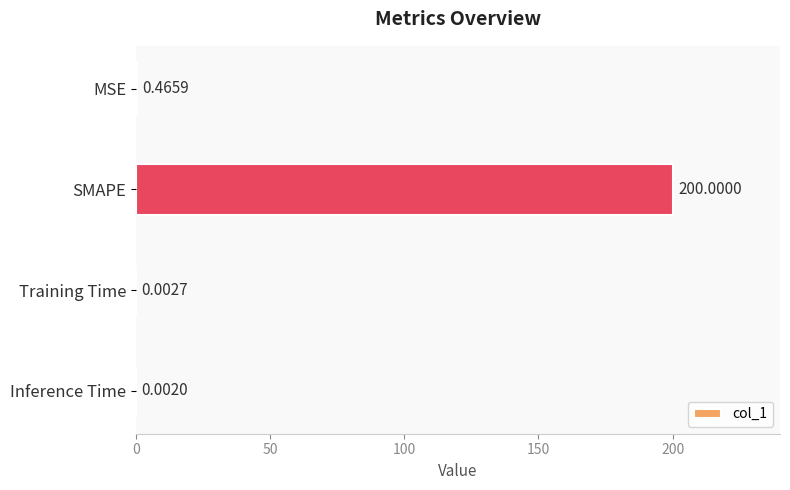

What is the change in value from MSE to SMAPE?

+199.5